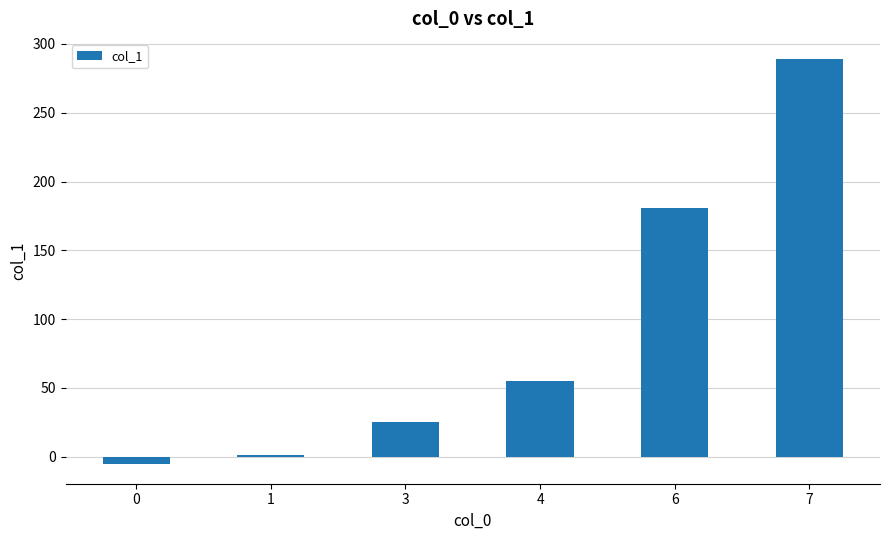

Where is the data nearest to the value 142?

6